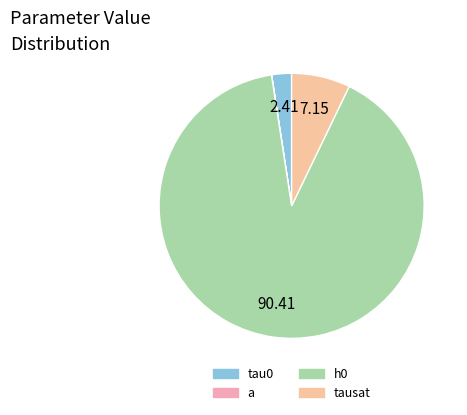

To the nearest percent, what is the difference between the tau0 and tausat slice percentages?

5%